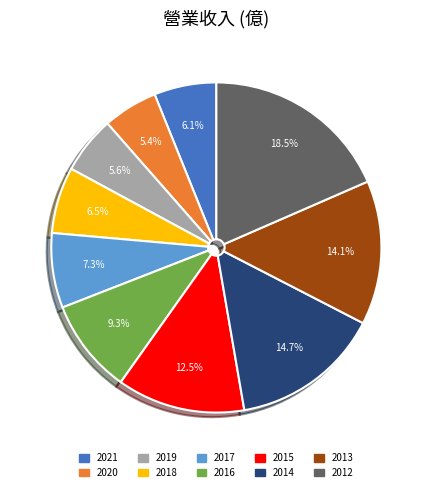

Is there a majority slice in this chart?

No